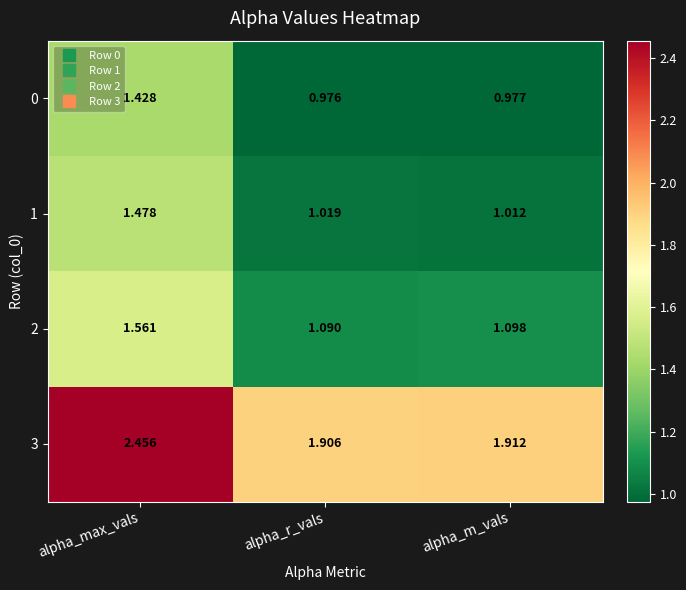

List the labels in order of 1 value, smallest first.

alpha_m_vals, alpha_r_vals, alpha_max_vals